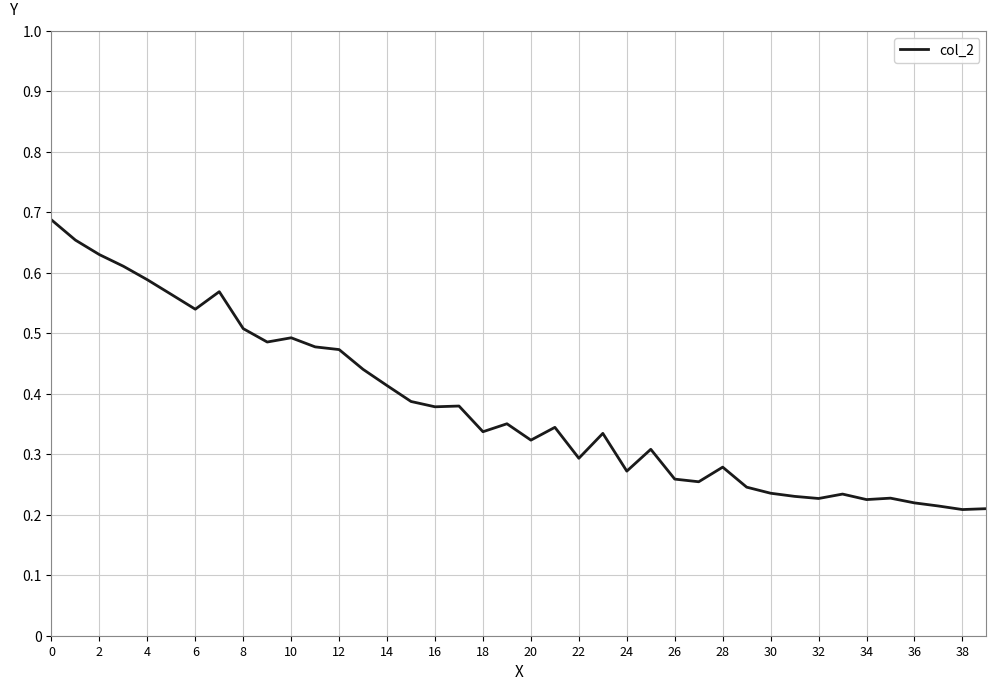

True or false: the data has more than 0 interior local peaks.

True